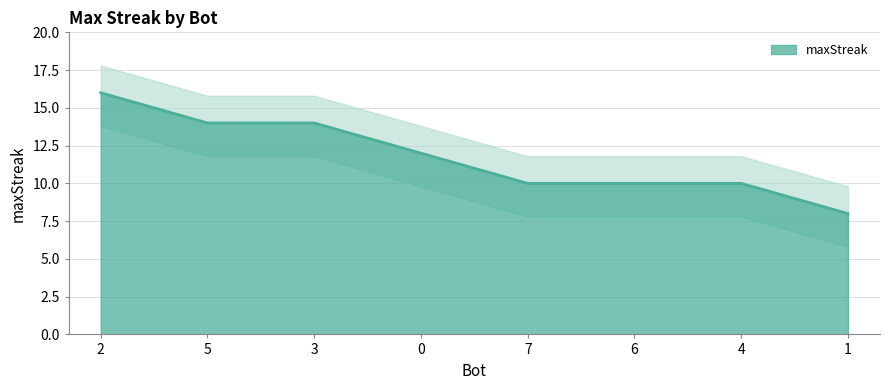

True or false: there are more than 0 points higher than both neighbors.

False